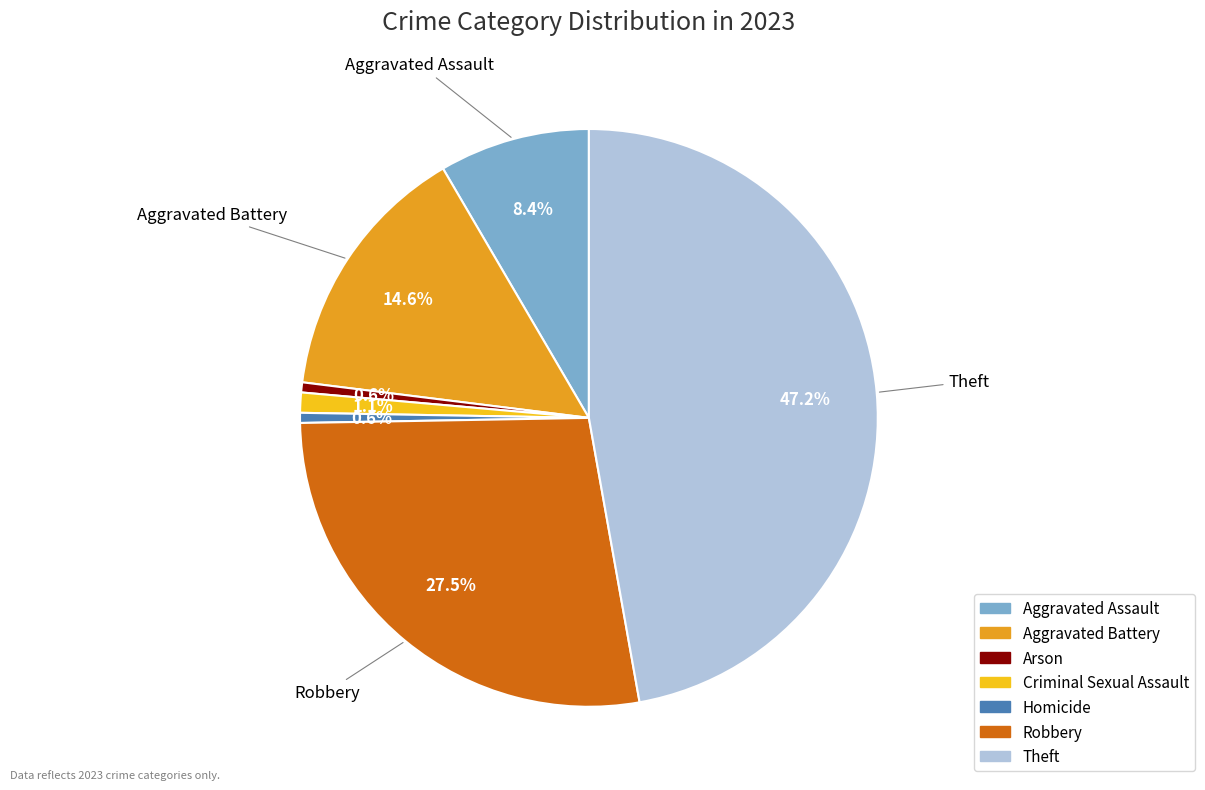

How much of the chart is everything except Criminal Sexual Assault?

98.9%